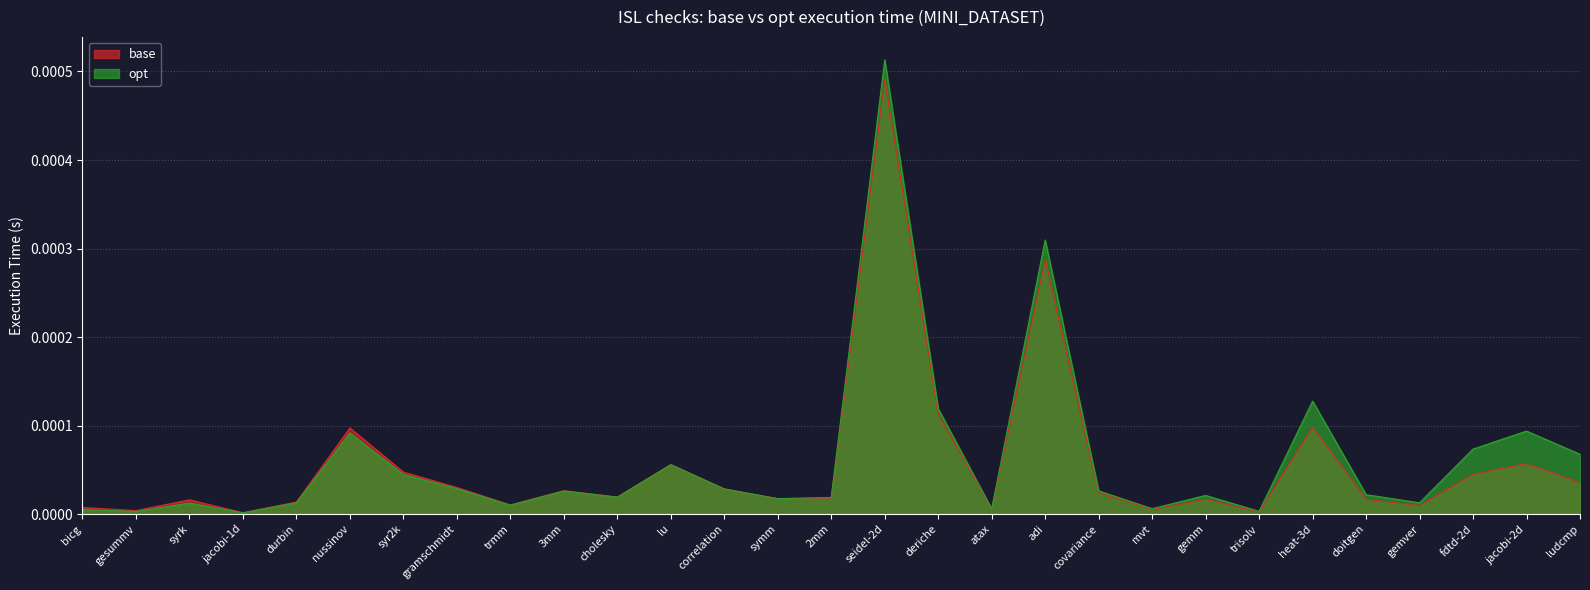

True or false: opt has a value of 0.0 at symm.

False